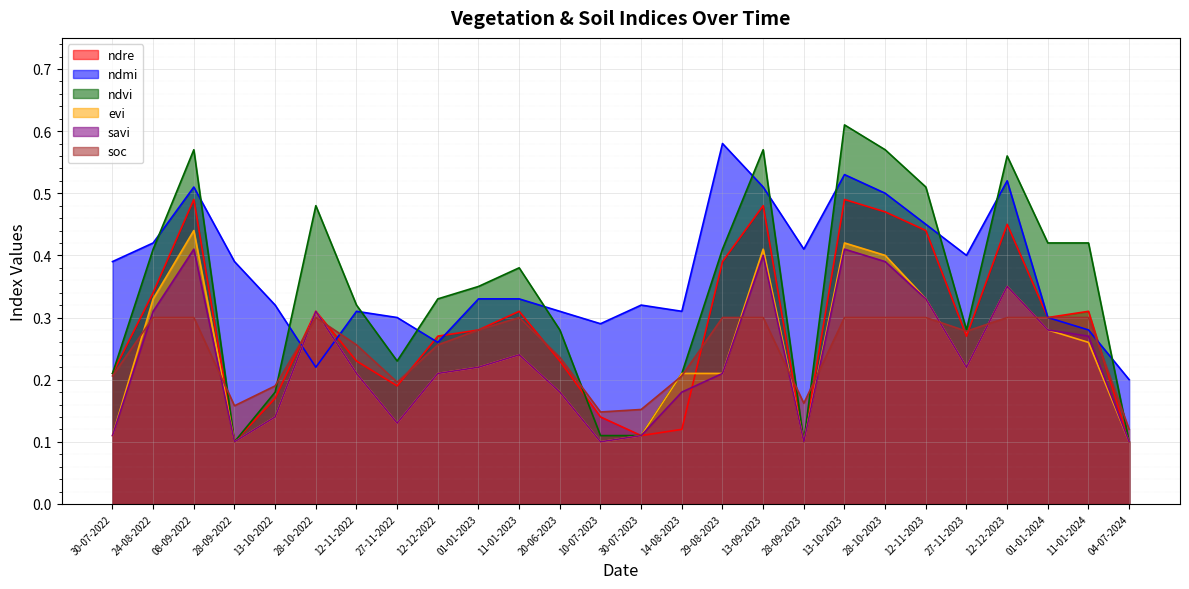

What is the difference between the highest and lowest values at 28-10-2023?

0.3